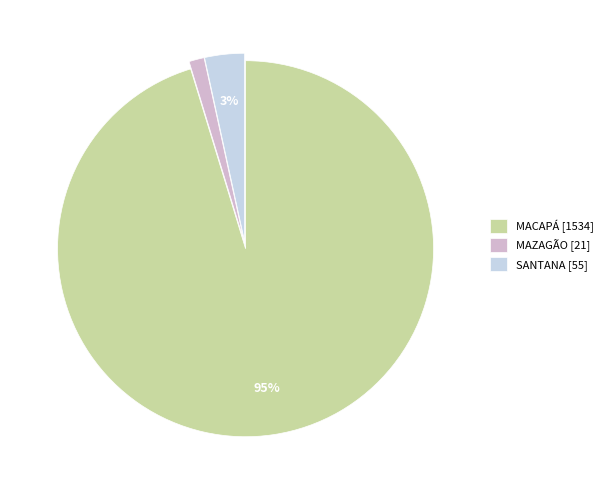

Which has a higher value, MAZAGÃO [21] or MACAPÁ [1534]?

MACAPÁ [1534]